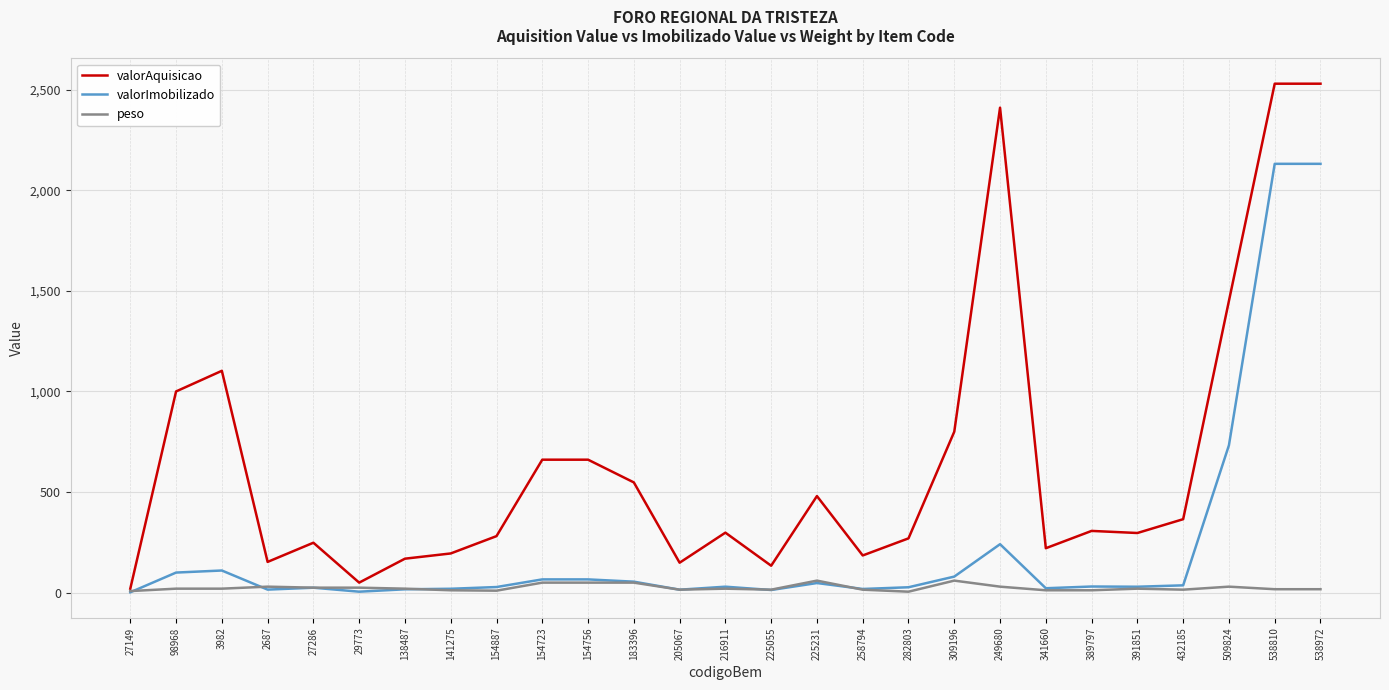

True or false: valorImobilizado has more than 0 interior local peaks.

True